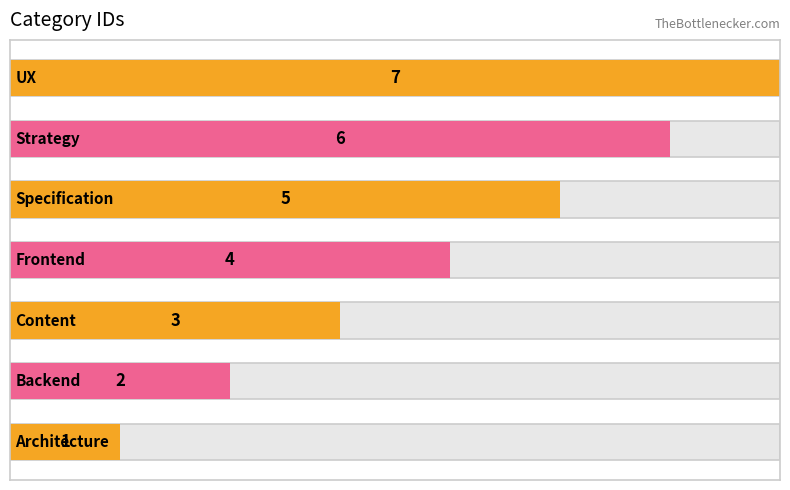

The value at 3 is 6. True or false?

False